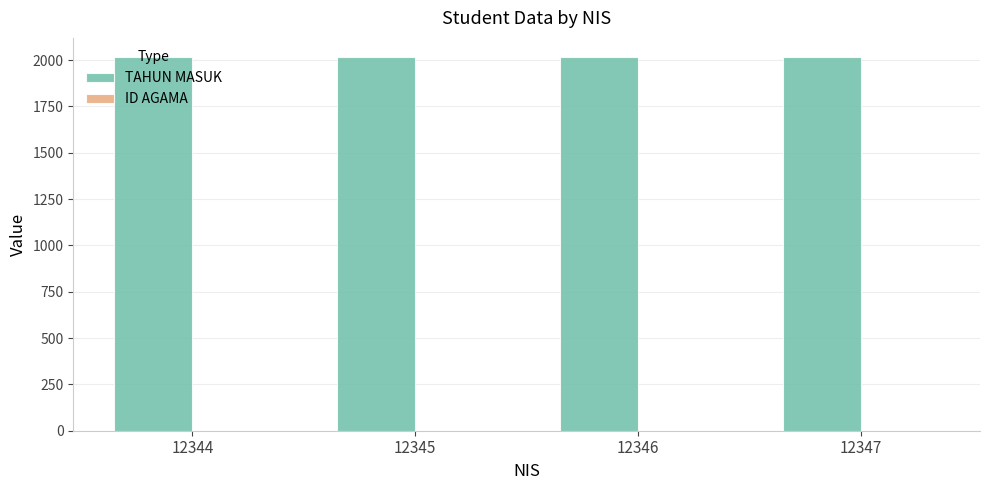

What is the sum of all TAHUN MASUK values?

8070